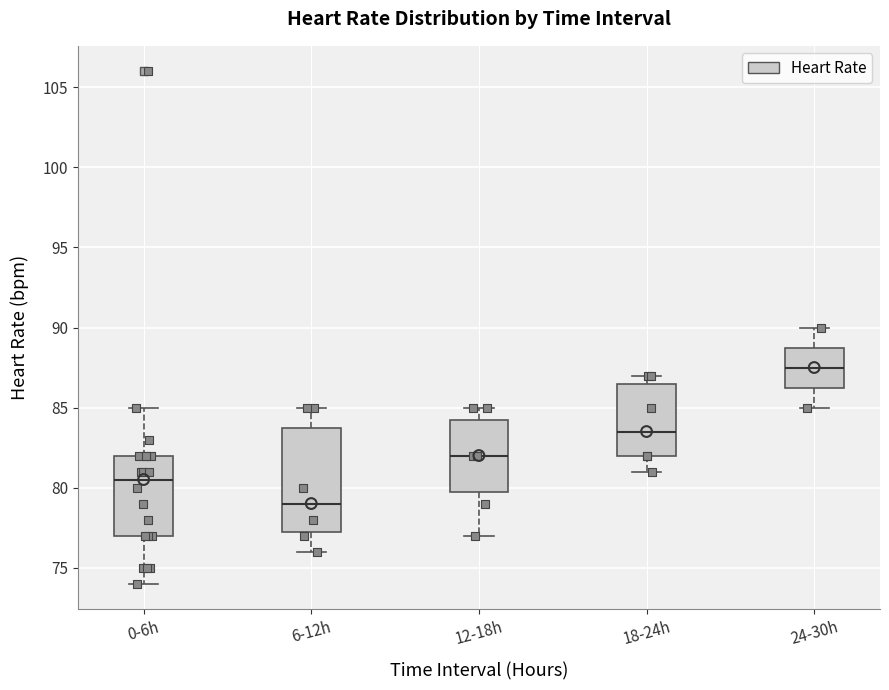

Which box has the highest median line?

24-30h